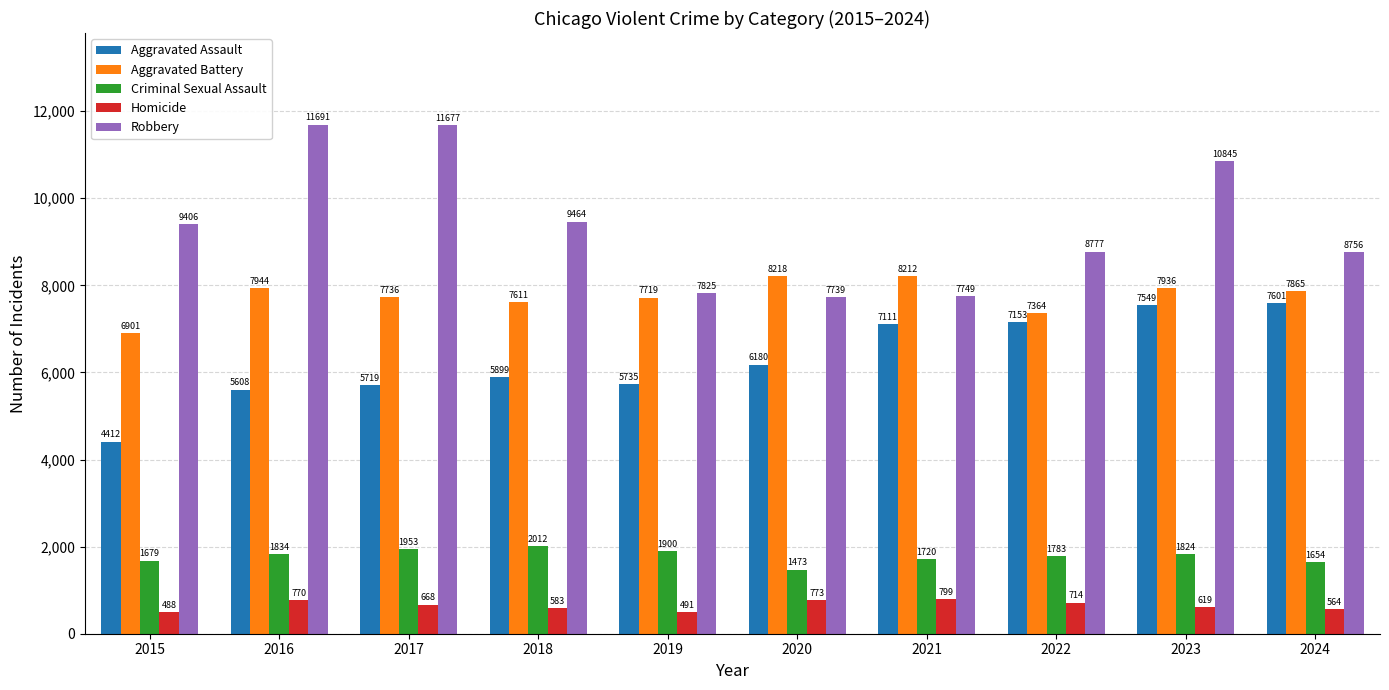

What is the difference between the highest and lowest values at 2023?

10226